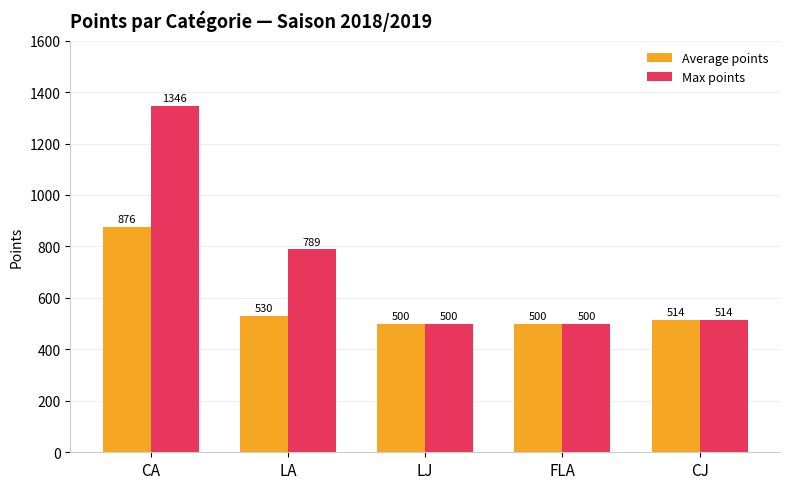

Which label corresponds to the largest value in the chart?

CA